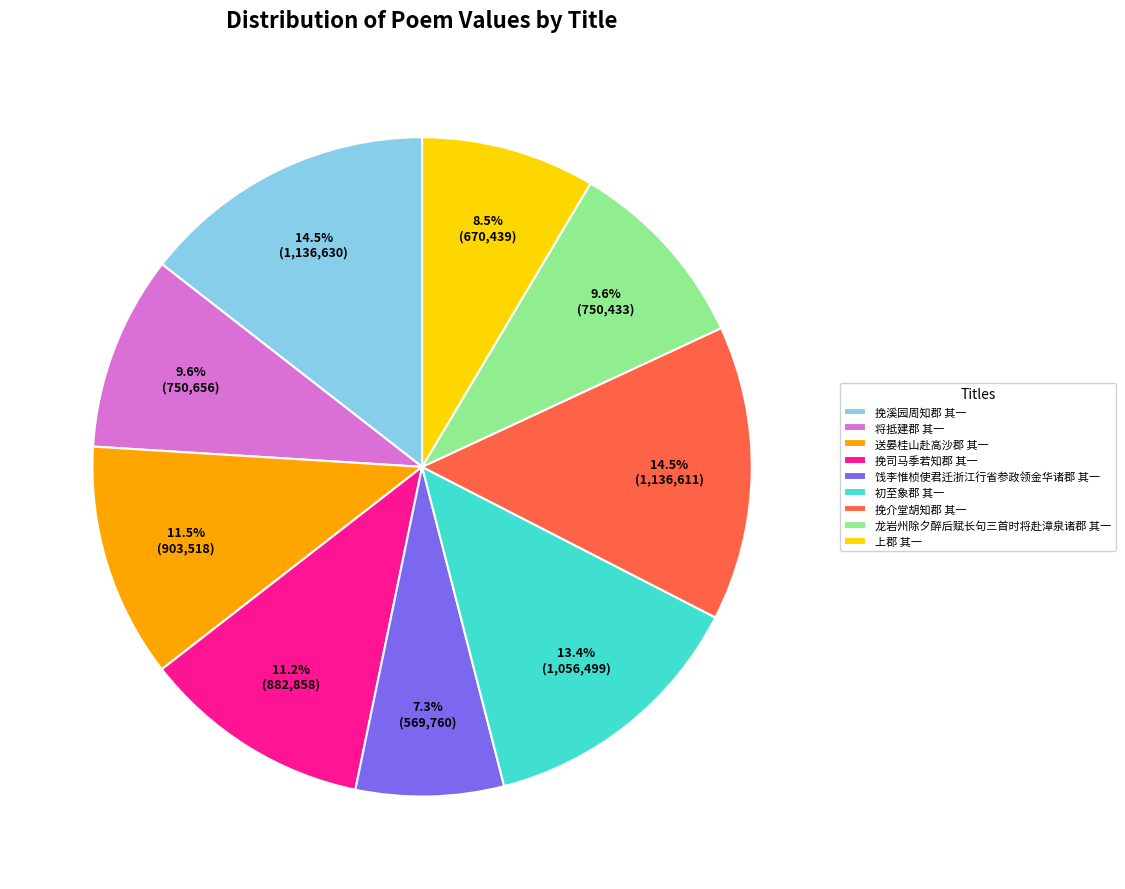

Is 将抵建郡 其一 the majority of the pie?

No